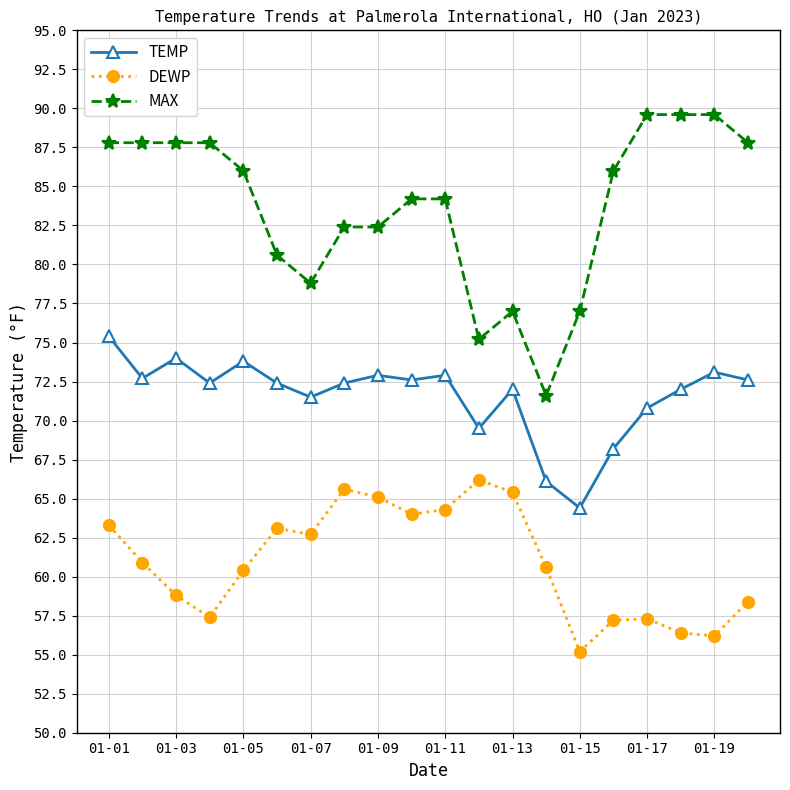

How many categories are shown in the chart?

20